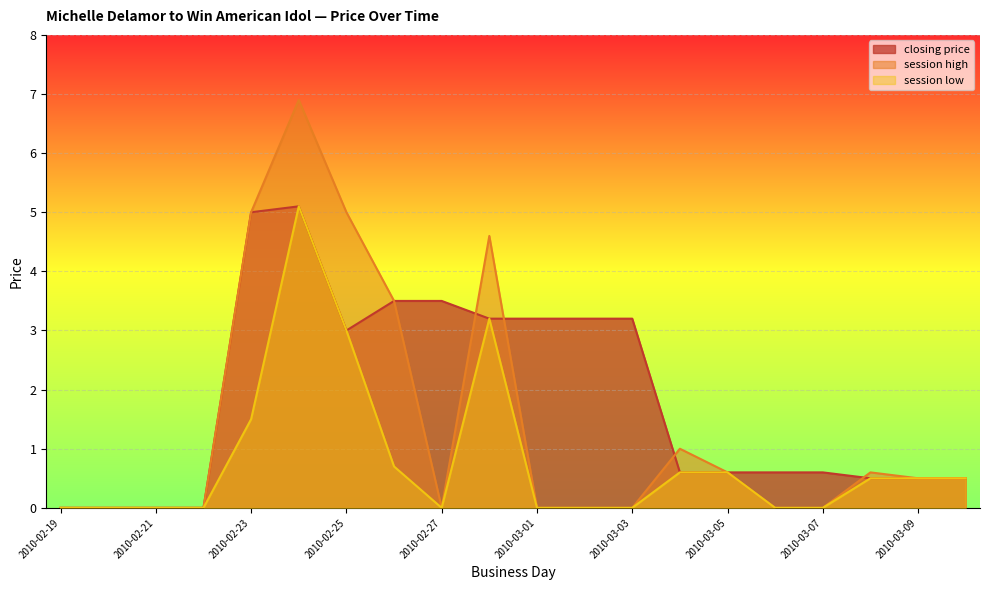

True or false: closing price has a value of 0.5 at 2010-03-10.

True